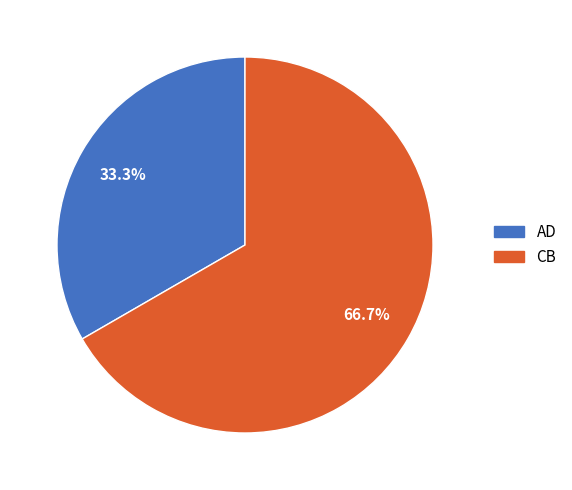

What is the smallest slice in the pie chart?

AD